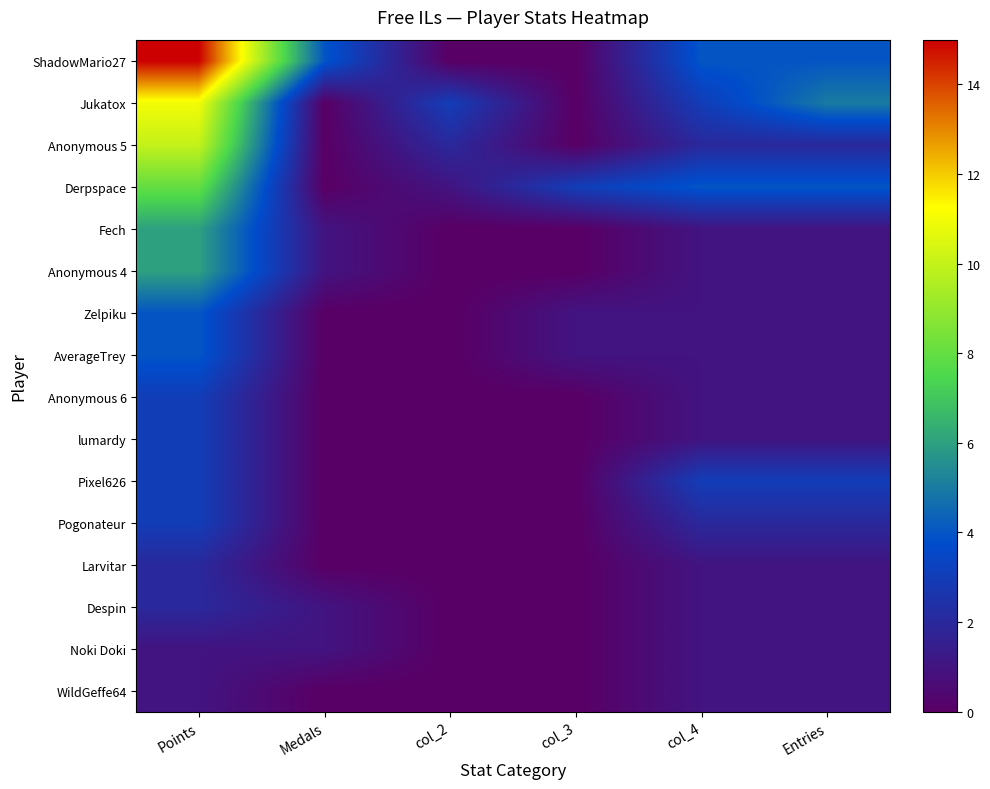

At which category is the sum across all series the highest?

Points